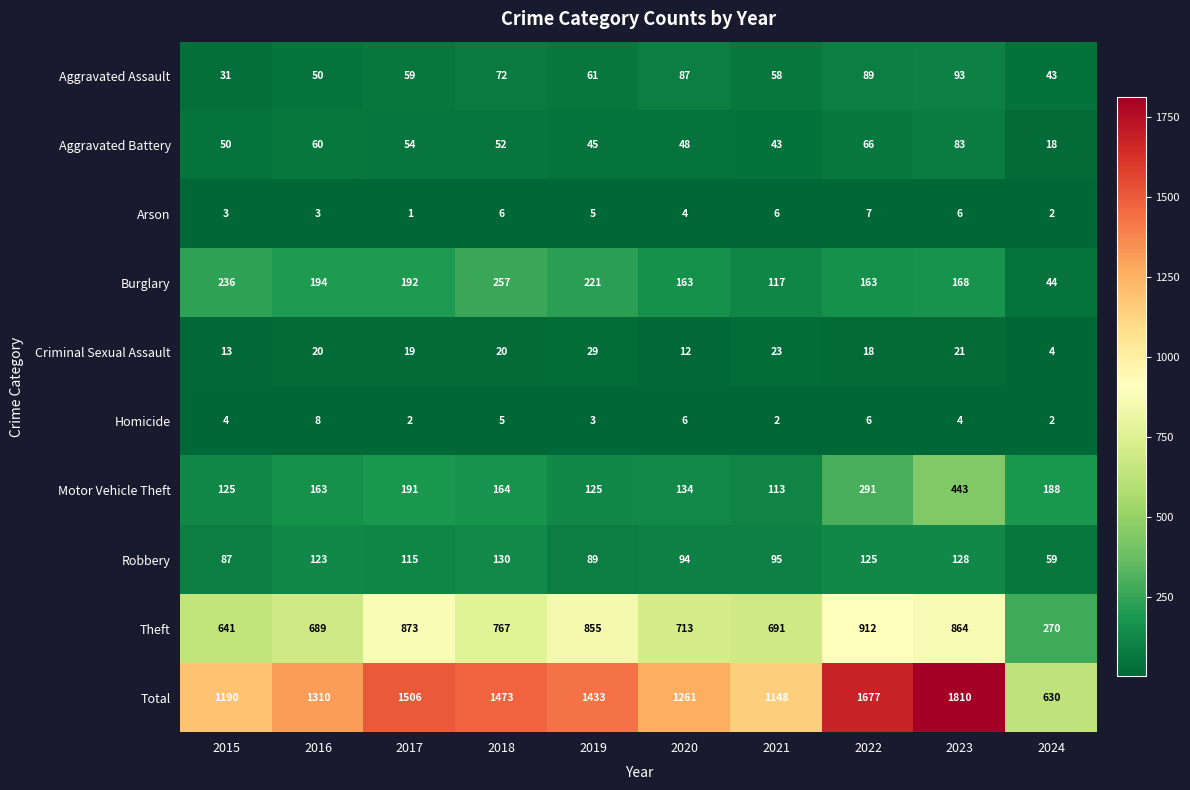

Between 2020 and 2023, which series saw the biggest shift?

Total